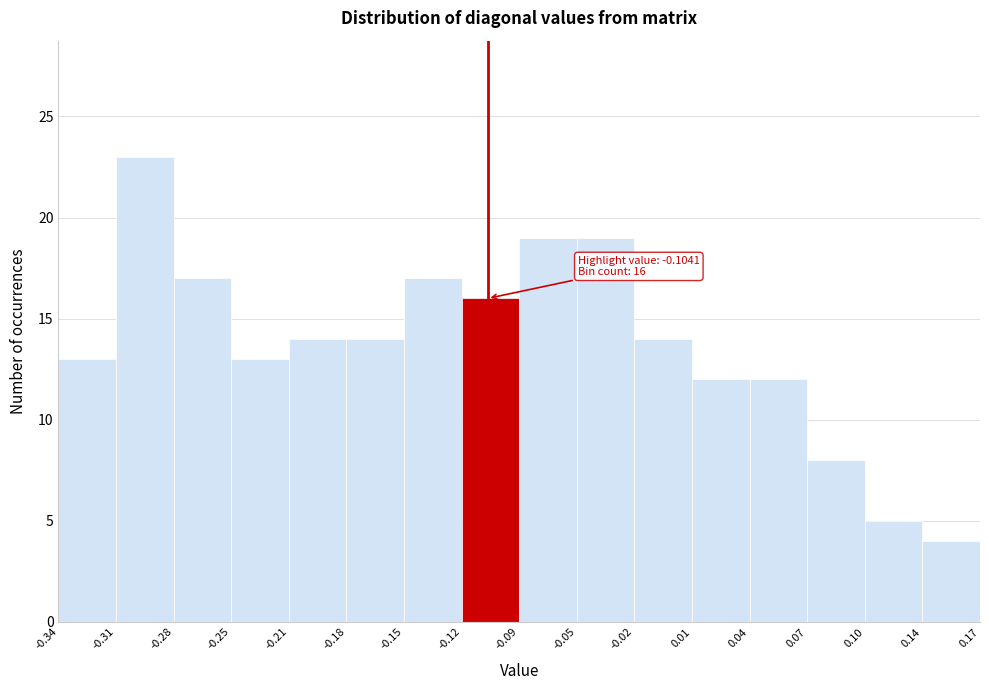

Over which range of the x-axis is the bar tallest?

-0.31 to -0.28